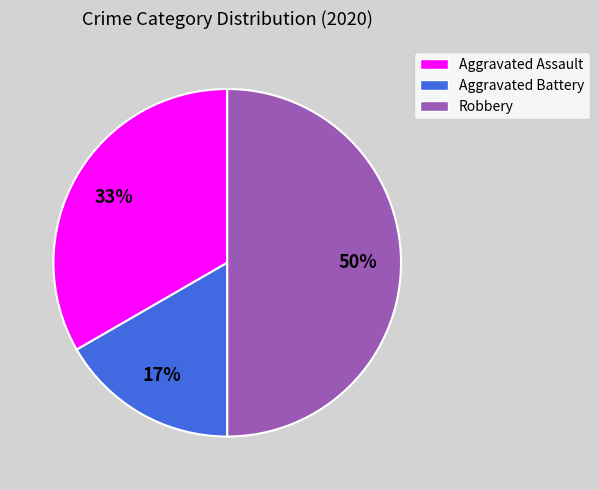

True or false: Robbery accounts for 50% of the total.

True